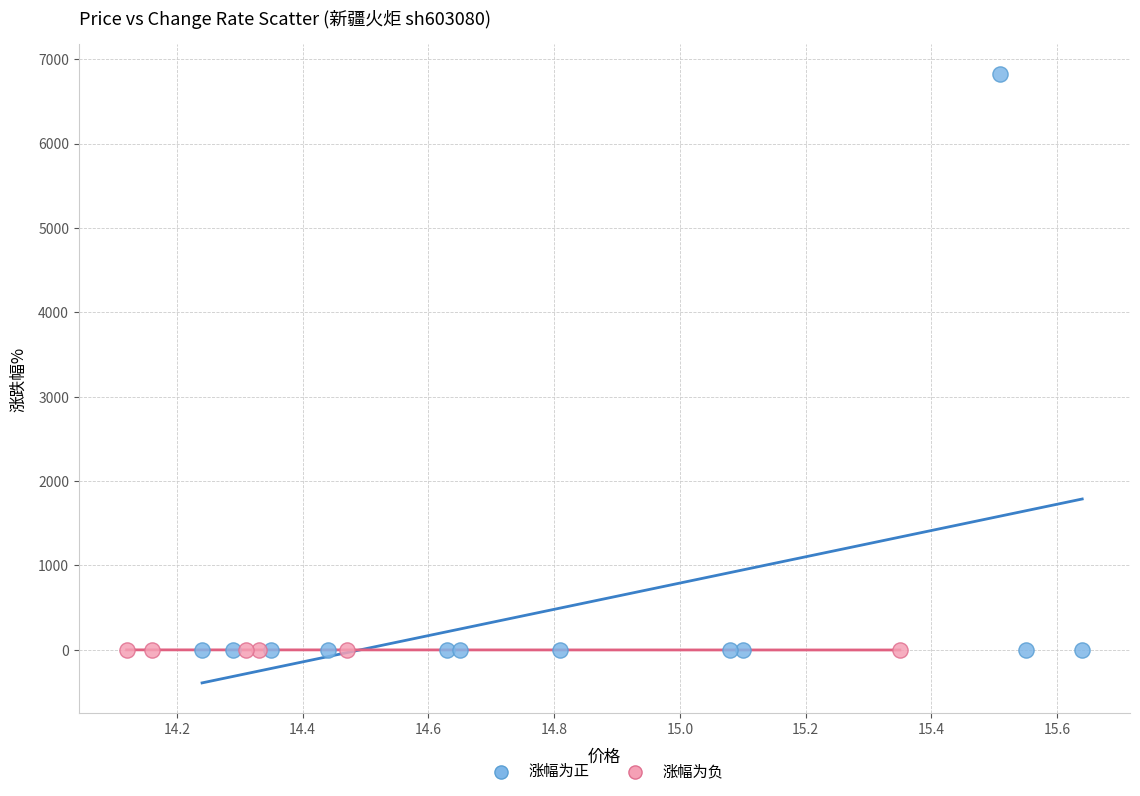

Which series contains the highest Y value?

涨幅为正